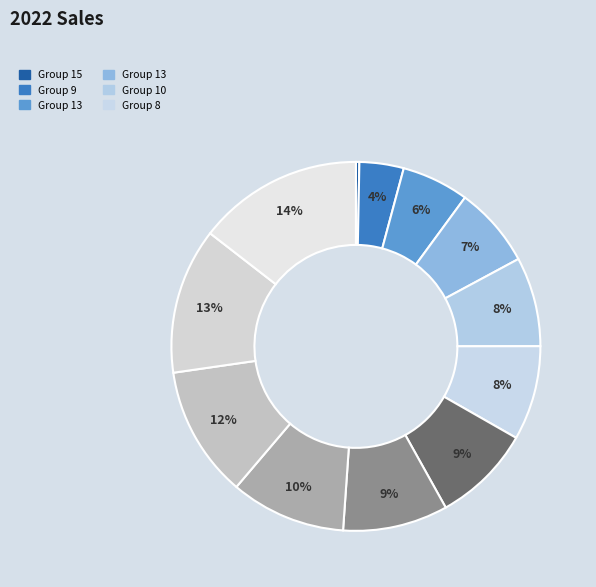

How many segments does this pie chart have?

12